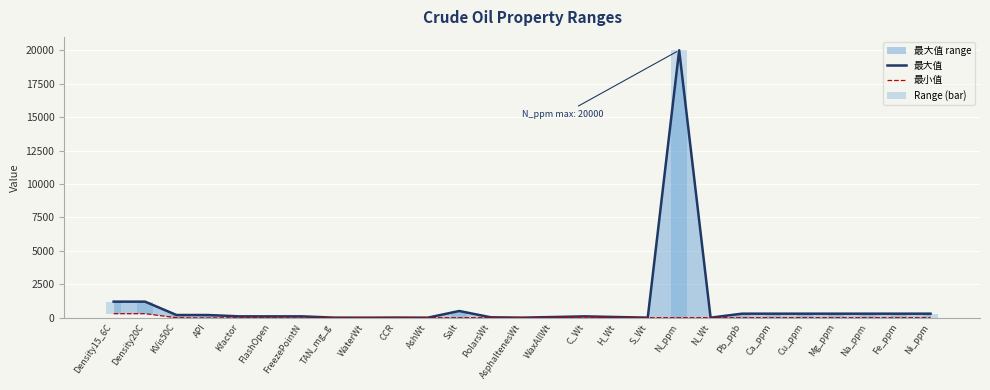

The value of Range (bar) at WaxAllWt is 87. True or false?

False